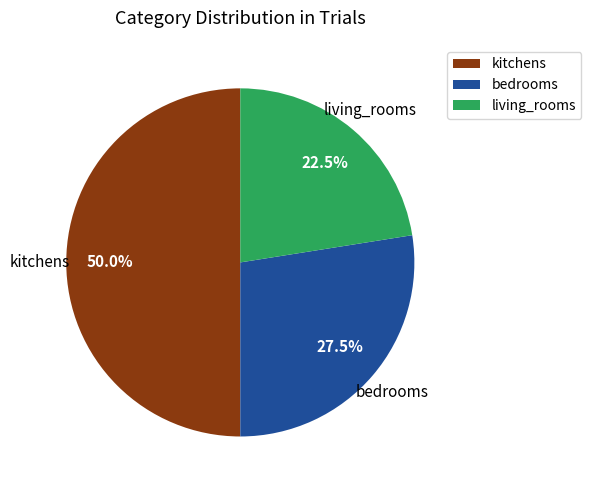

Rank the categories by value from lowest to highest.

living_rooms, bedrooms, kitchens